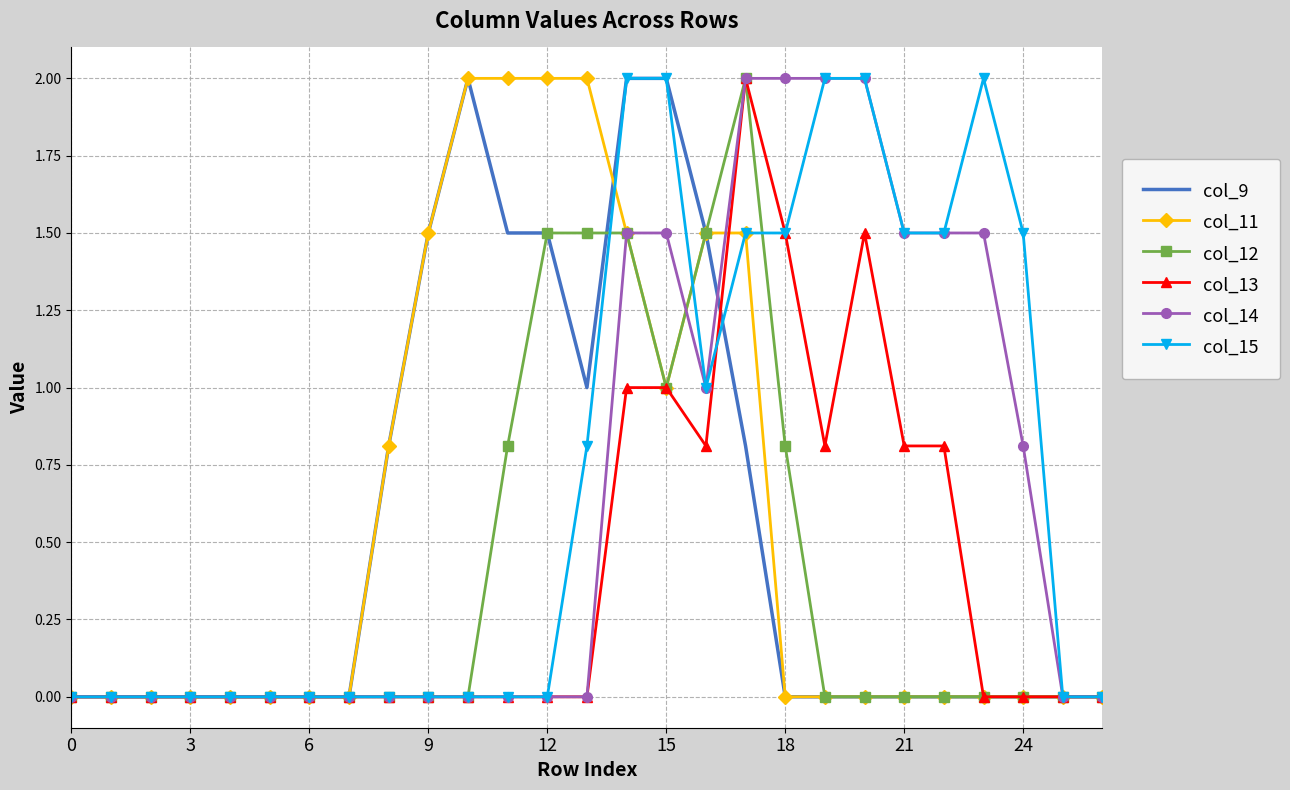

Reading left to right, transcribe all the data shown in this chart.

col_9: 0.0	0.0	0.0	0.0	0.0	0.0	0.0	0.0	0.8	1.5	2.0	1.5	1.5	1.0	2.0	2.0	1.5	0.8	0.0	0.0	0.0	0.0	0.0	0.0	0.0	0.0	0.0
col_11: 0.0	0.0	0.0	0.0	0.0	0.0	0.0	0.0	0.8	1.5	2.0	2.0	2.0	2.0	1.5	1.0	1.5	1.5	0.0	0.0	0.0	0.0	0.0	0.0	0.0	0.0	0.0
col_12: 0.0	0.0	0.0	0.0	0.0	0.0	0.0	0.0	0.0	0.0	0.0	0.8	1.5	1.5	1.5	1.0	1.5	2.0	0.8	0.0	0.0	0.0	0.0	0.0	0.0	0.0	0.0
col_13: 0.0	0.0	0.0	0.0	0.0	0.0	0.0	0.0	0.0	0.0	0.0	0.0	0.0	0.0	1.0	1.0	0.8	2.0	1.5	0.8	1.5	0.8	0.8	0.0	0.0	0.0	0.0
col_14: 0.0	0.0	0.0	0.0	0.0	0.0	0.0	0.0	0.0	0.0	0.0	0.0	0.0	0.0	1.5	1.5	1.0	2.0	2.0	2.0	2.0	1.5	1.5	1.5	0.8	0.0	0.0
col_15: 0.0	0.0	0.0	0.0	0.0	0.0	0.0	0.0	0.0	0.0	0.0	0.0	0.0	0.8	2.0	2.0	1.0	1.5	1.5	2.0	2.0	1.5	1.5	2.0	1.5	0.0	0.0